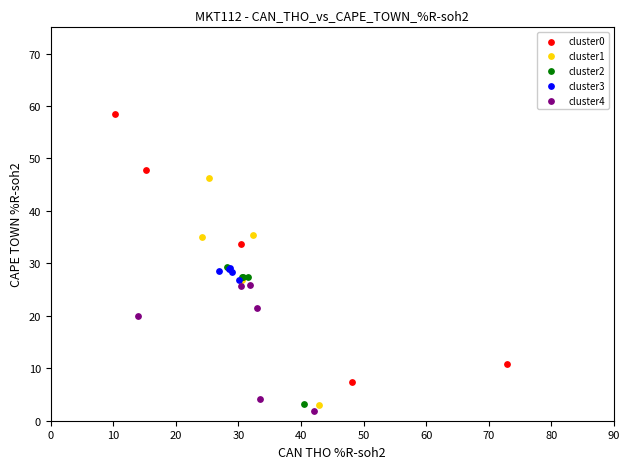

Which series has the widest spread of Y values?

cluster0